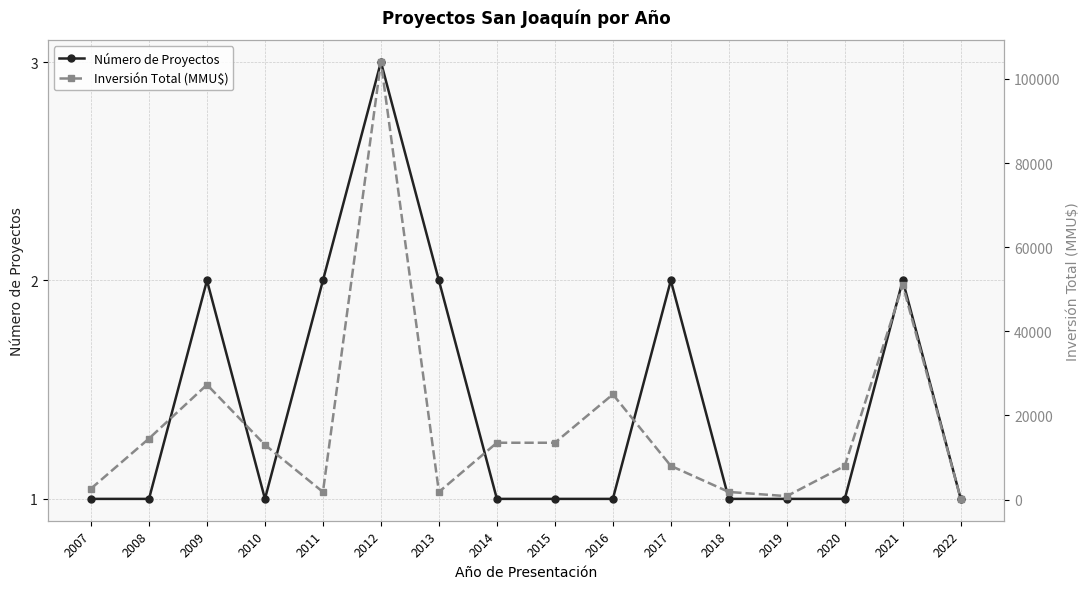

Is the value of Inversión Total (MMU$) at 2013 greater than the value of Número de Proyectos at 2009?

Yes